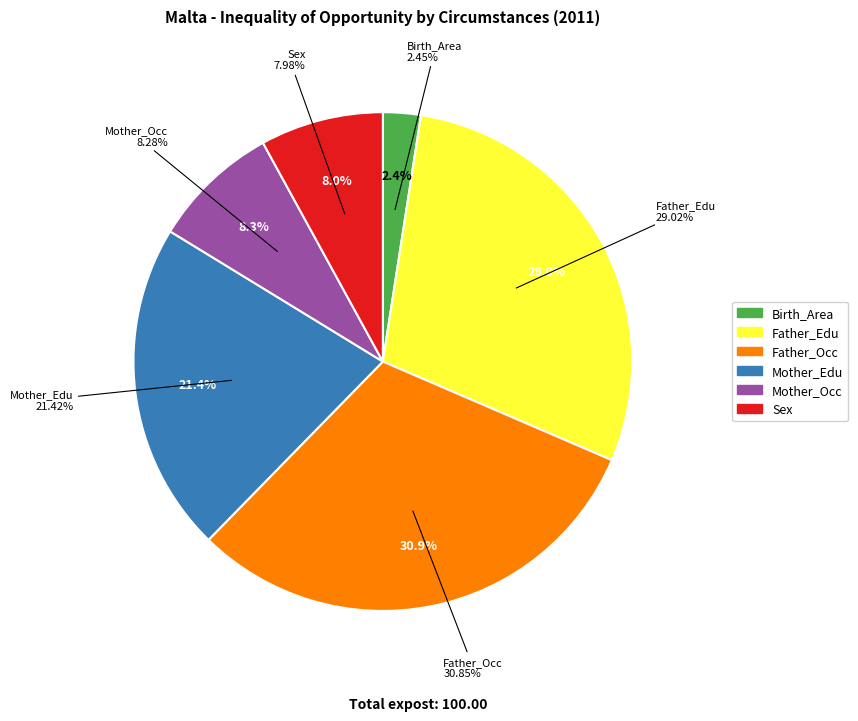

Which has a higher value, Birth_Area or Mother_Occ?

Mother_Occ